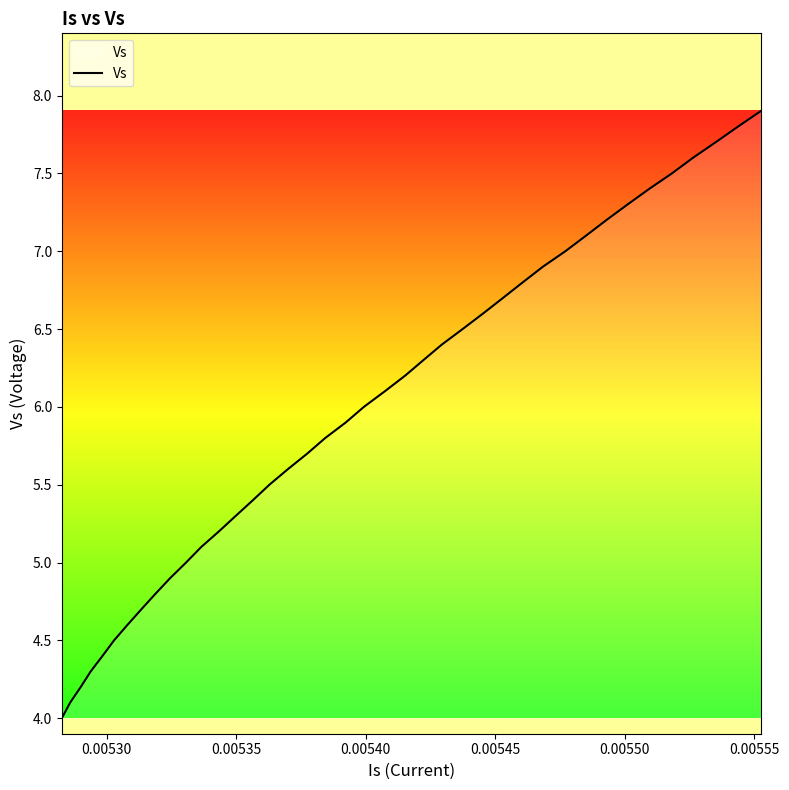

What is the minimum value shown in the chart?

4.0